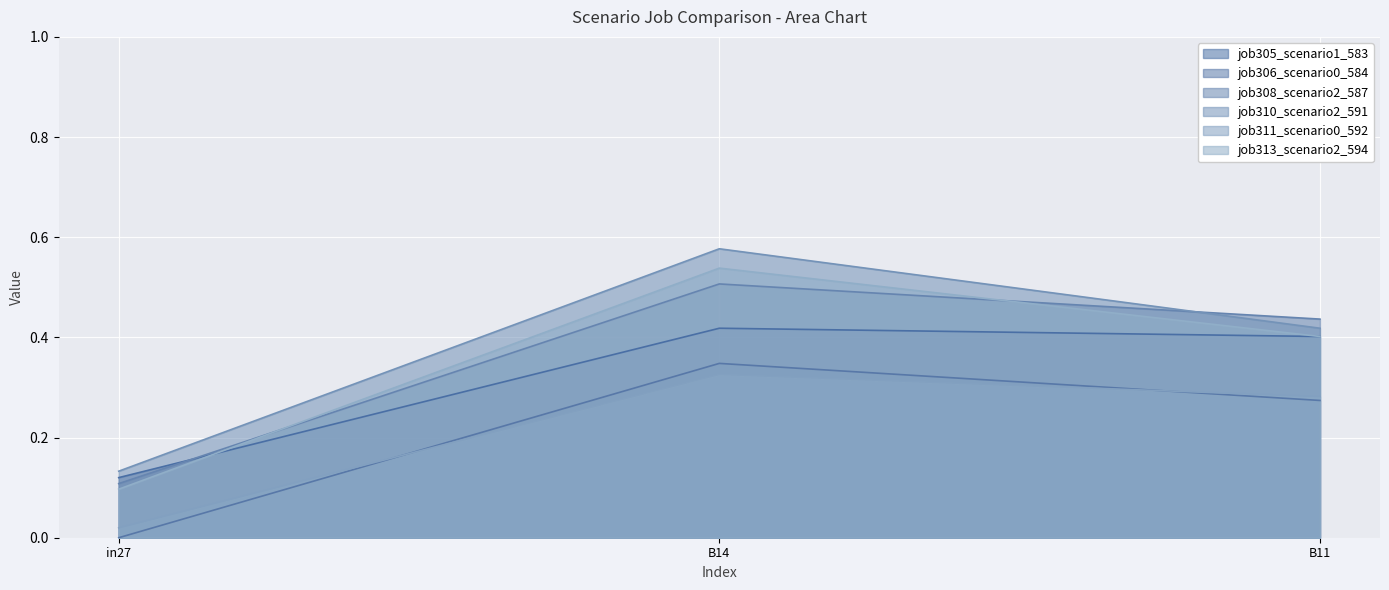

Which series has the largest total across all categories?

job310_scenario2_591